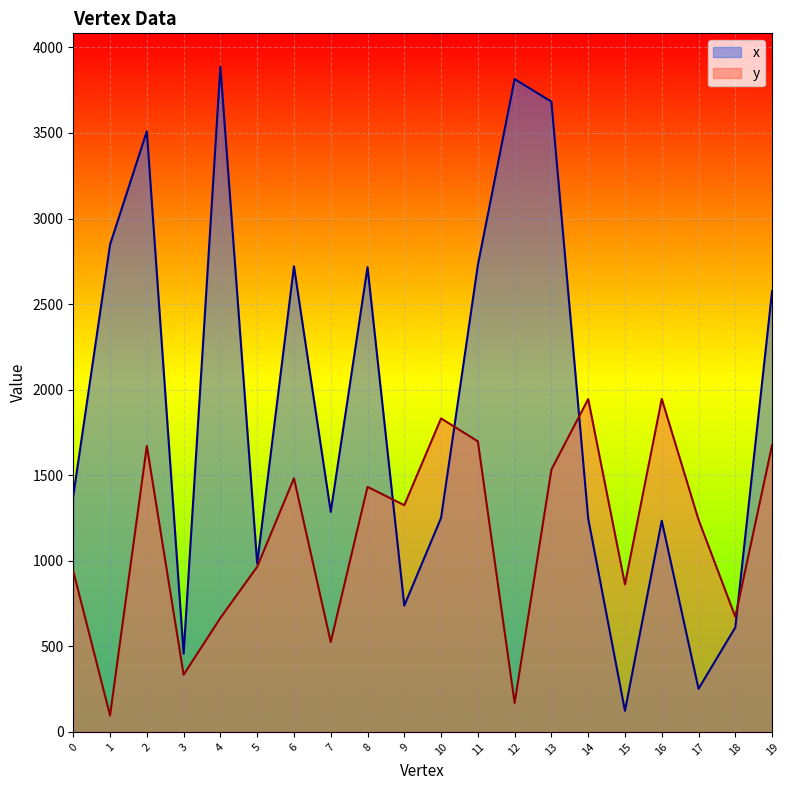

True or false: x has more than 0 interior local peaks.

True